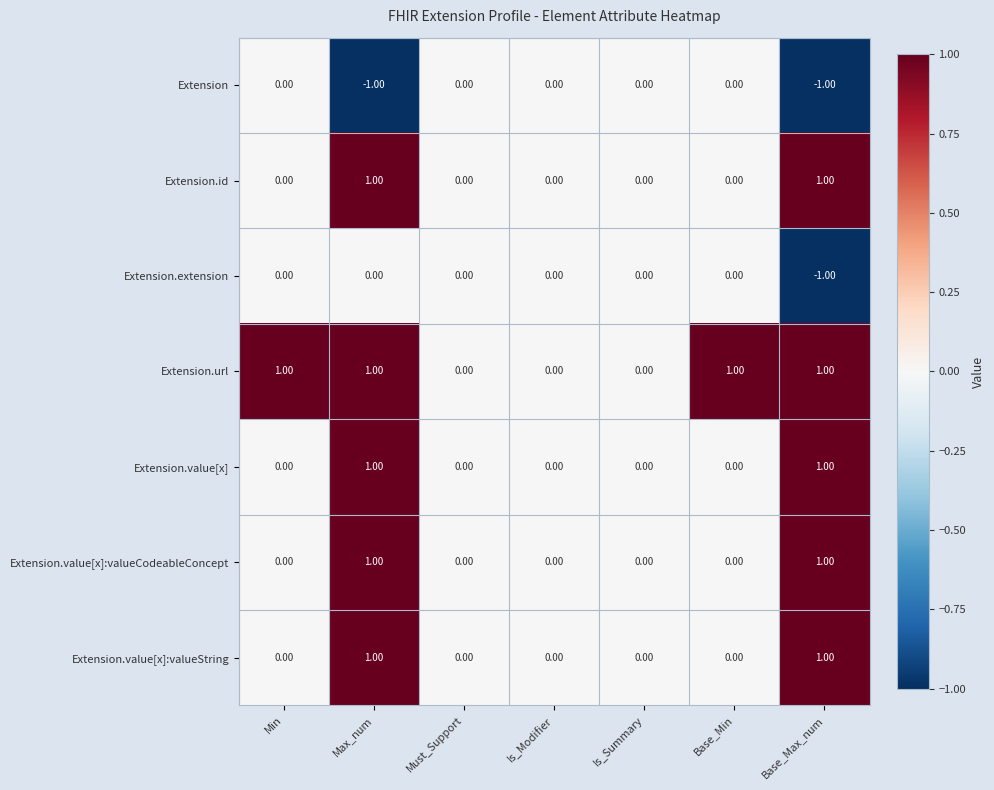

At which category is the sum across all series the highest?

Max_num